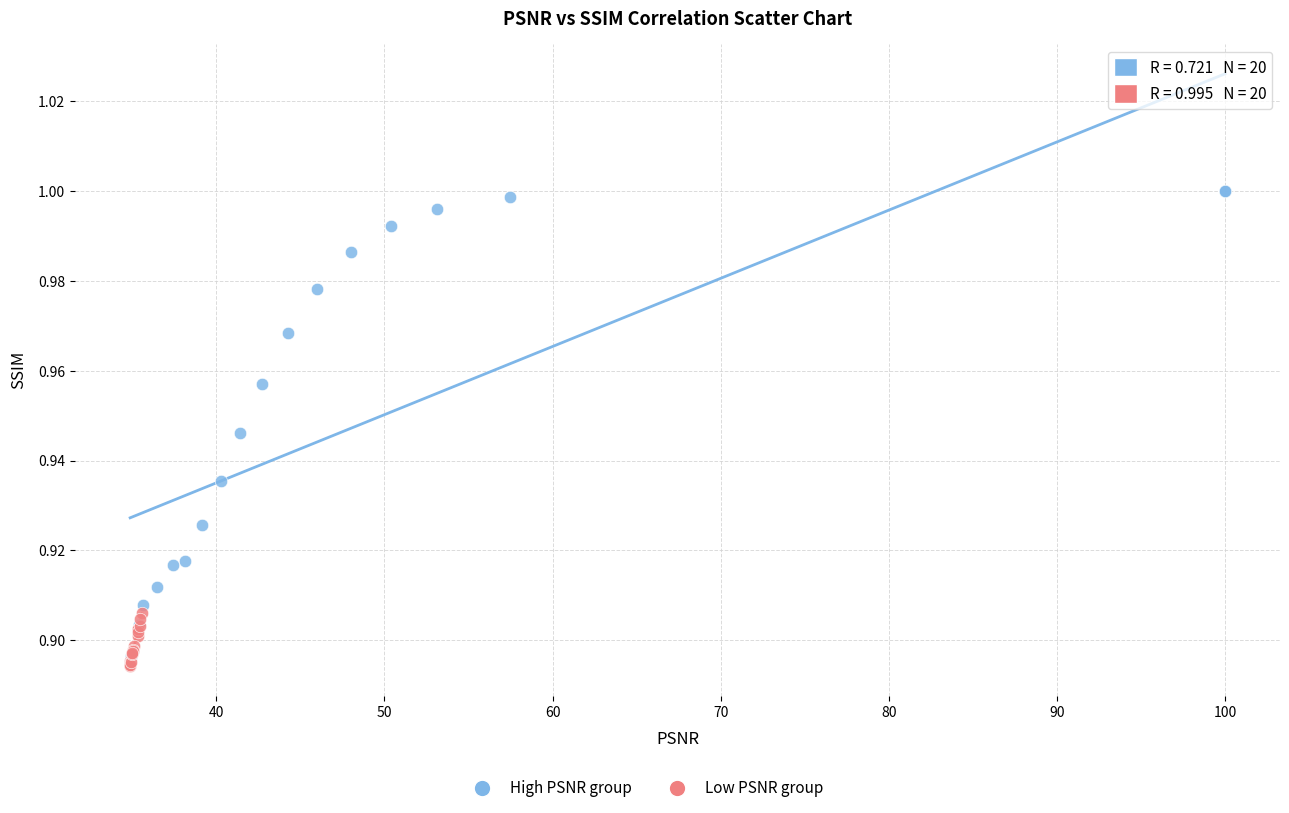

Which series has the largest Y range (max minus min)?

High PSNR group